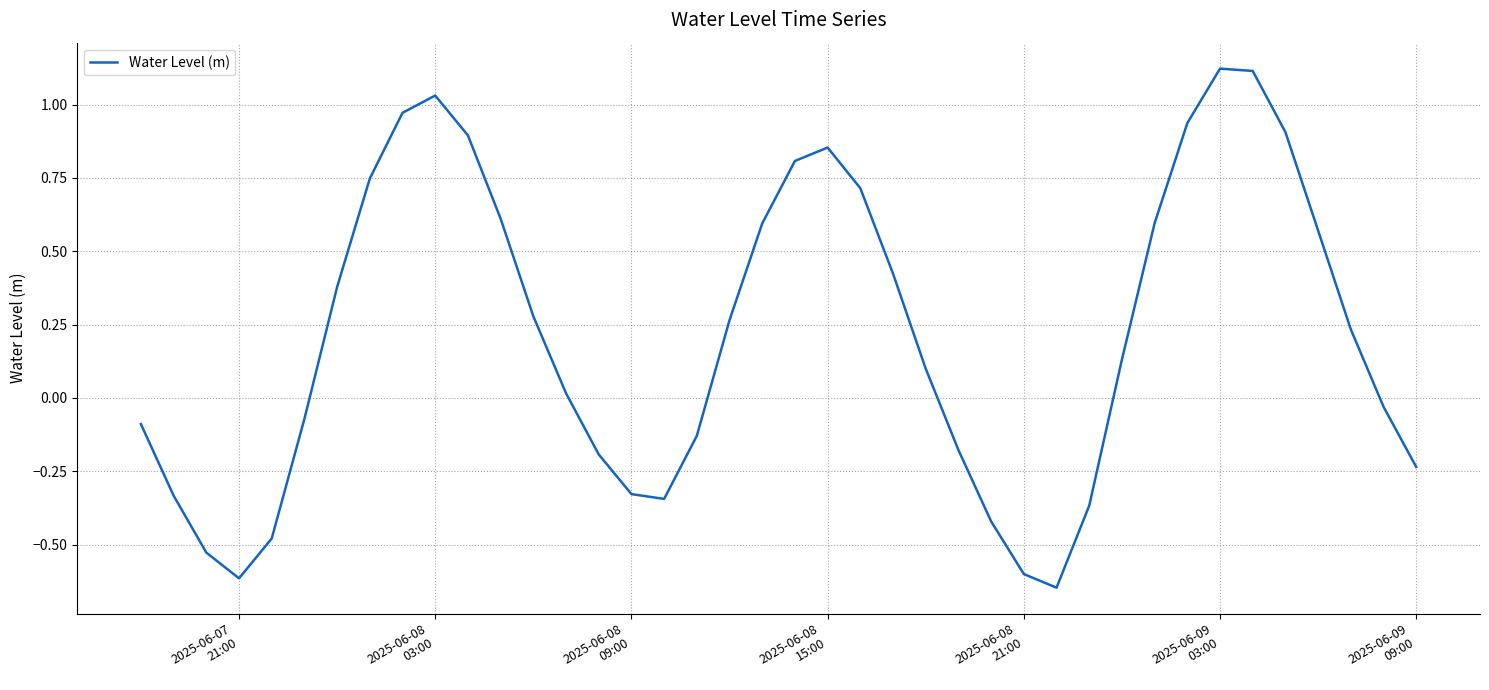

What is the difference between the maximum and minimum values?

1.8